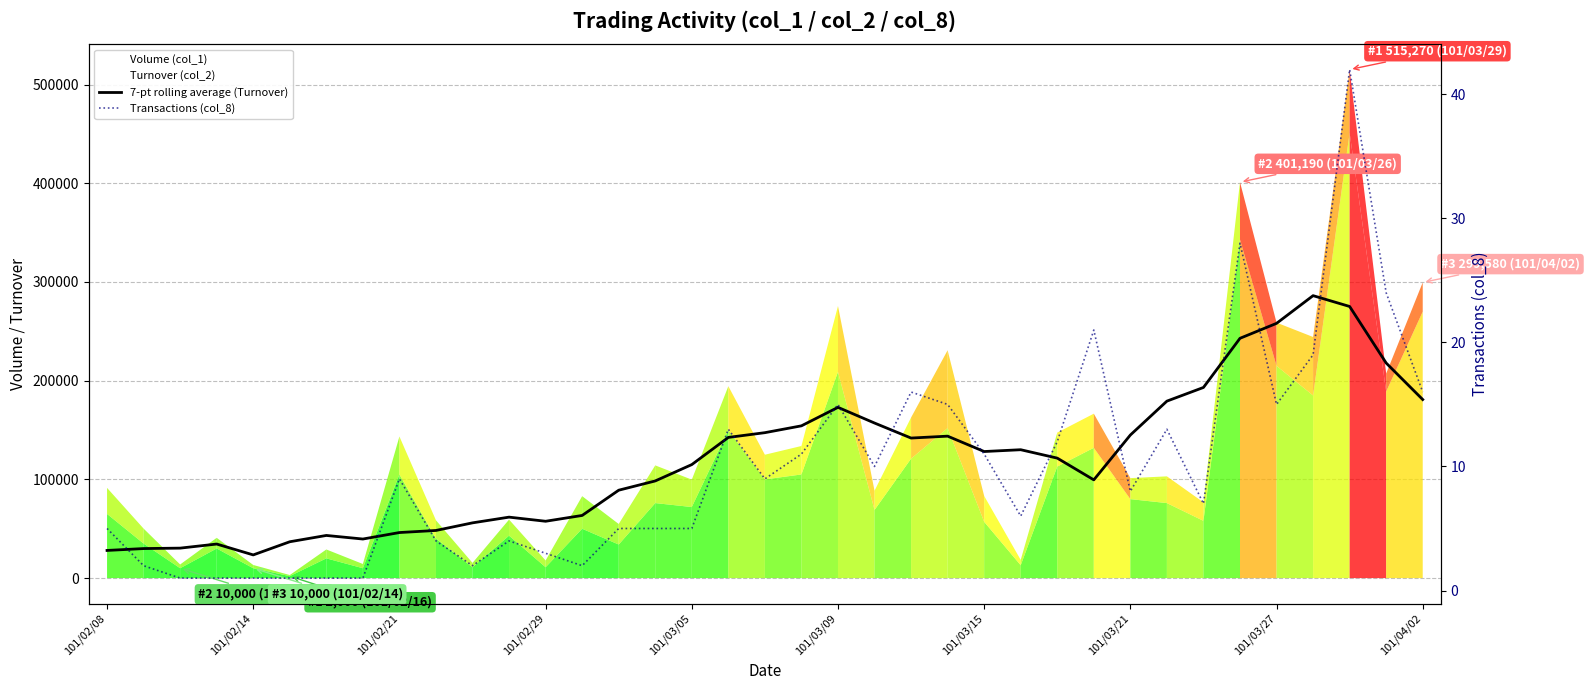

Count the number of categories in the chart.

37